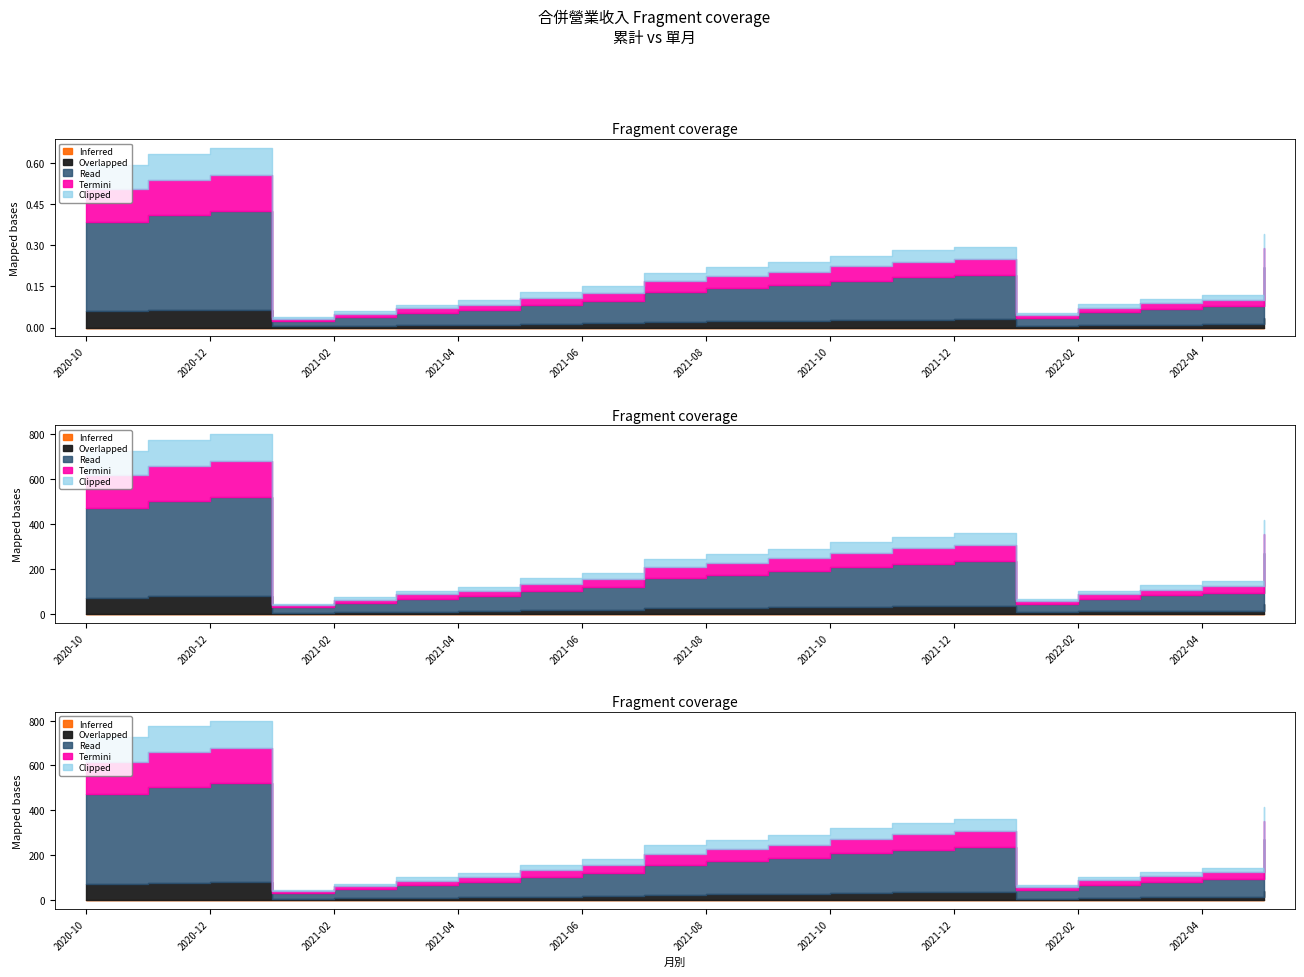

What is the value of the 合併累計 point at the 3rd from the left?

0.1